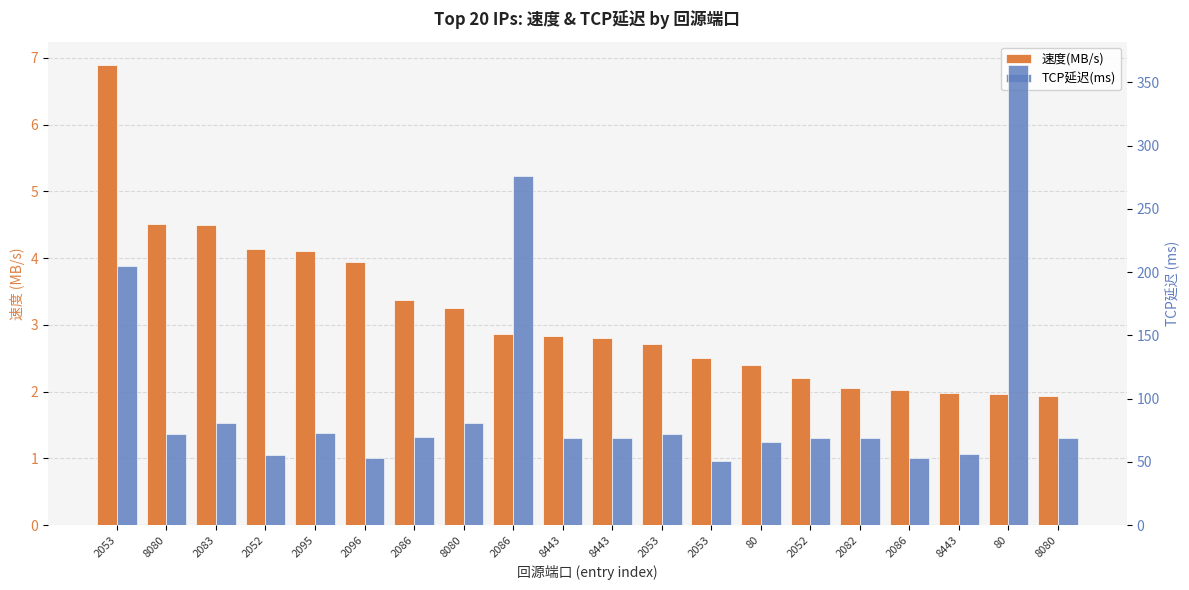

The value of 速度(MB/s) at 8080 is 2.2. True or false?

False